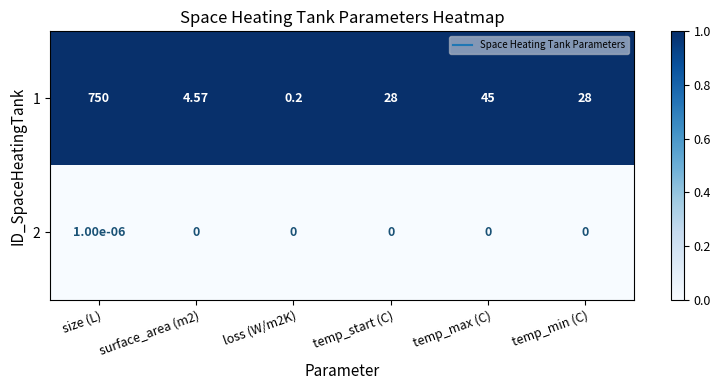

Which category has the highest value across all series?

size (L)